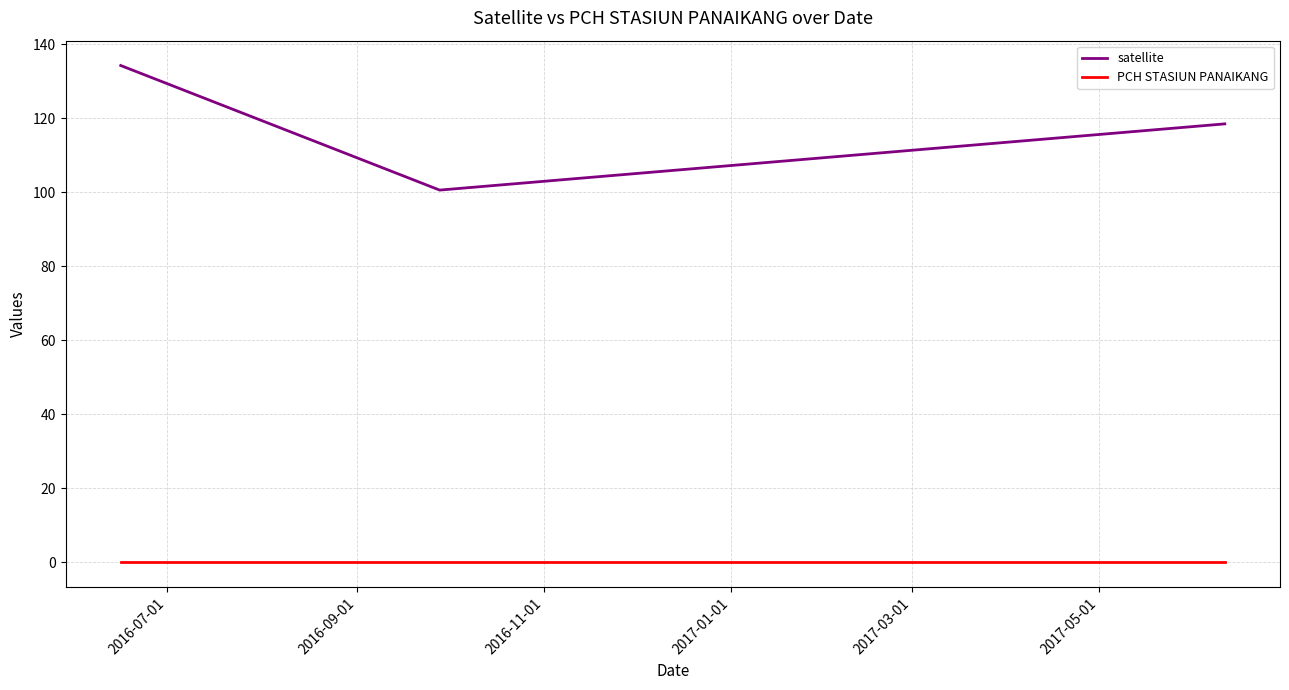

At how many categories does at least one series exceed 96?

3